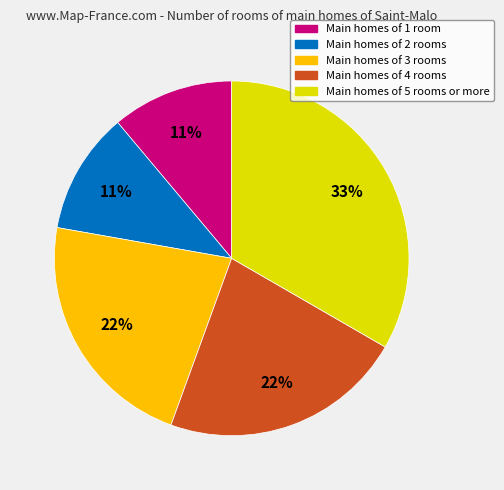

Do Main homes of 2 rooms and Main homes of 3 rooms together represent more than half of the pie?

No